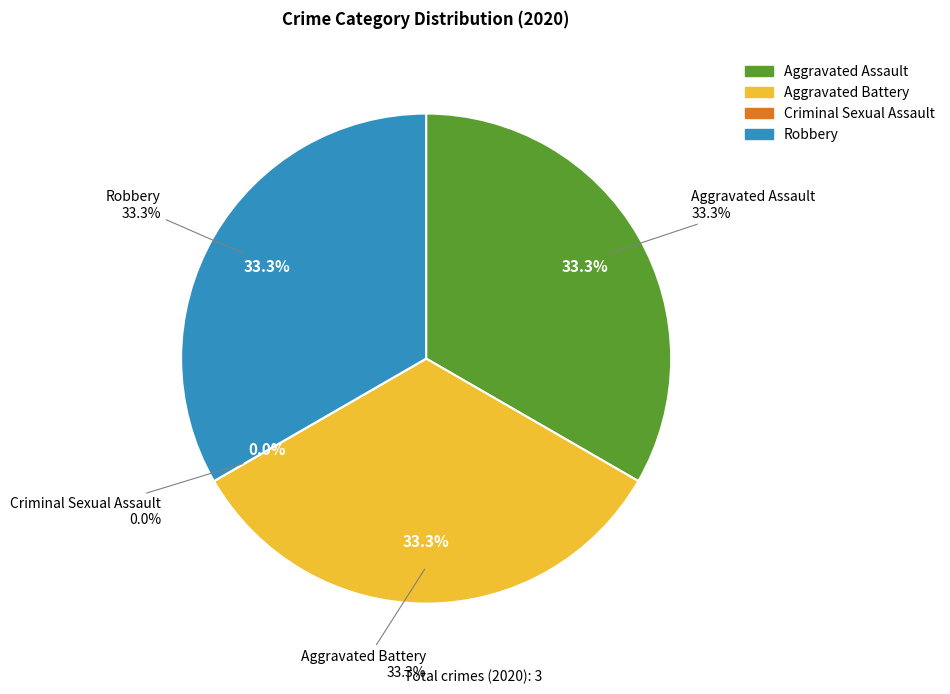

Count the number of slices in the pie.

4